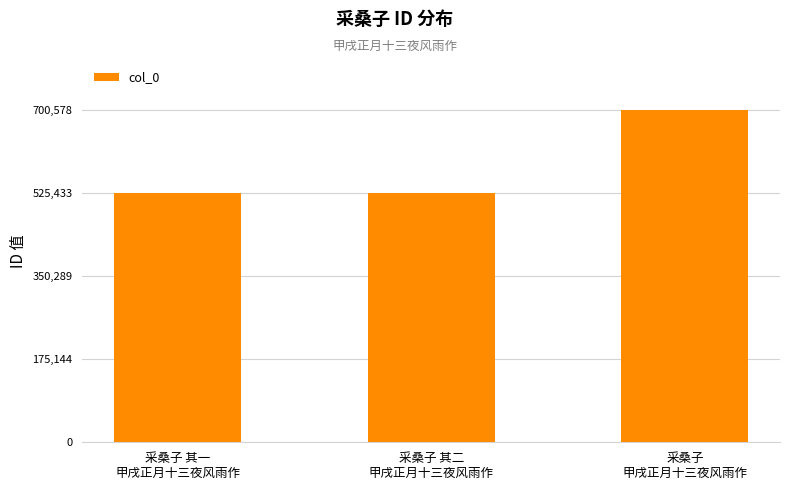

What is the approximate value at 采桑子 其二
甲戌正月十三夜风雨作, to the nearest 100?

524900